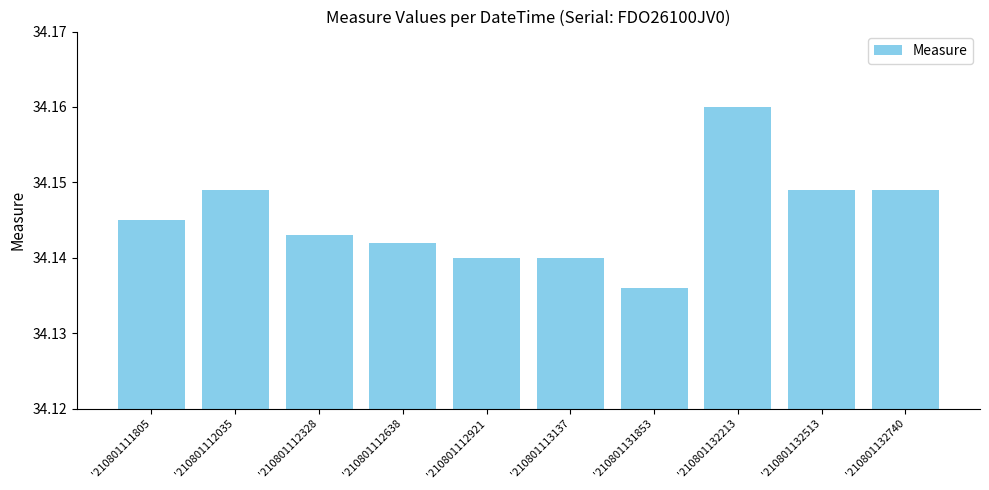

What is the sum of the values at '210801112035 and '210801112921?

68.3